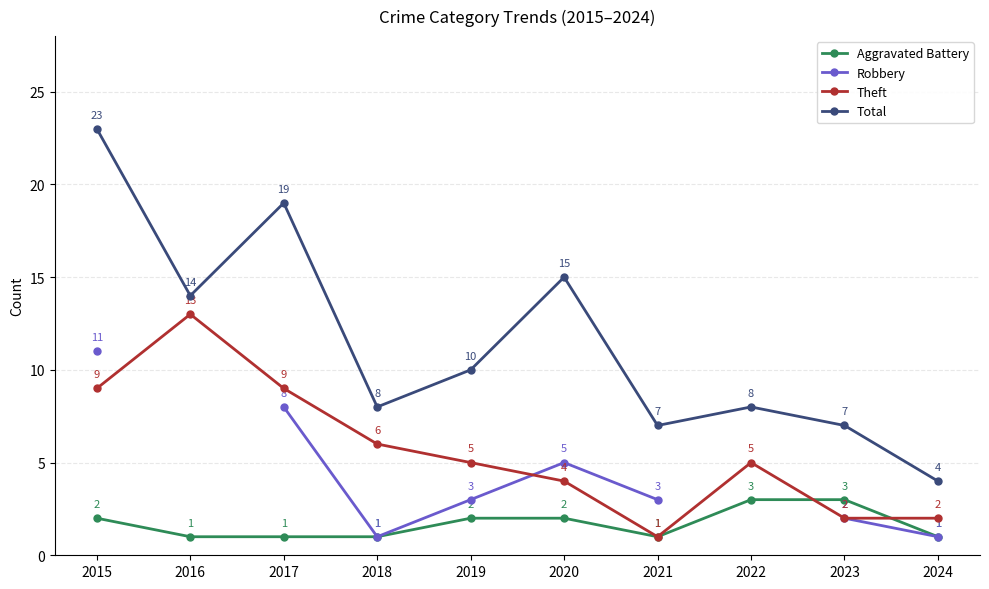

Which series has the widest spread of values?

Total